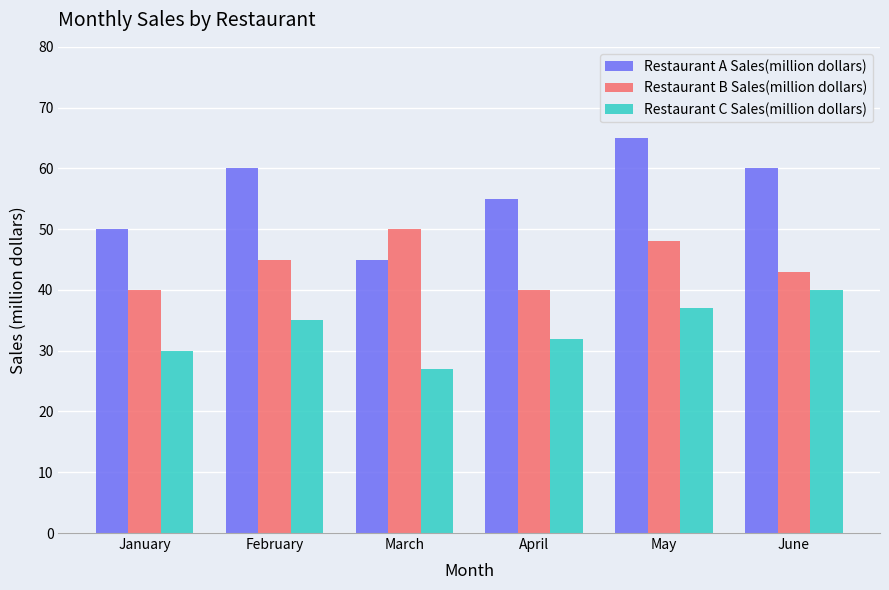

What is the total value across all series at January?

120